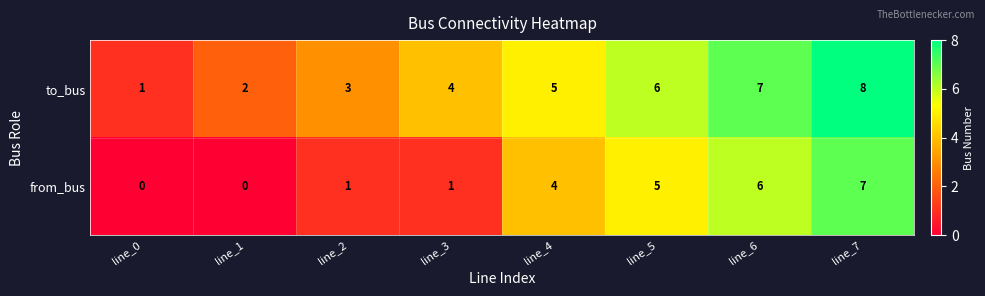

Reading left to right, transcribe all the data shown in this chart.

to_bus: line_0=1	line_1=2	line_2=3	line_3=4	line_4=5	line_5=6	line_6=7	line_7=8
from_bus: line_0=0	line_1=0	line_2=1	line_3=1	line_4=4	line_5=5	line_6=6	line_7=7